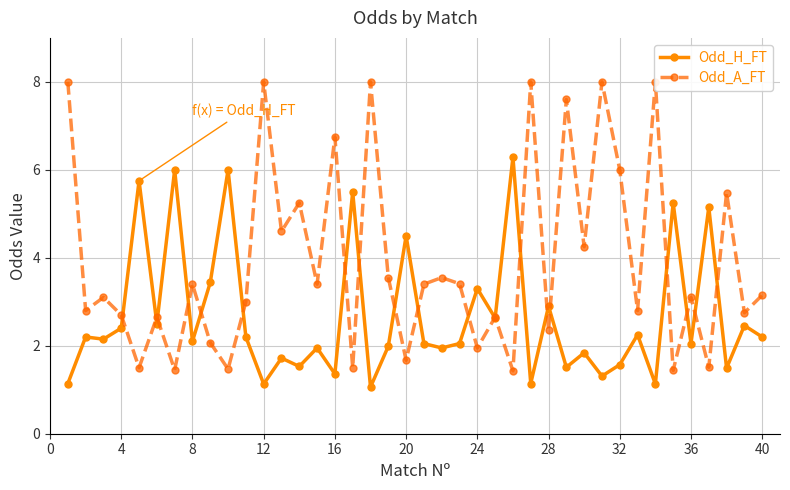

What is the value of the Odd_H_FT point at the 9th from the left?

3.4